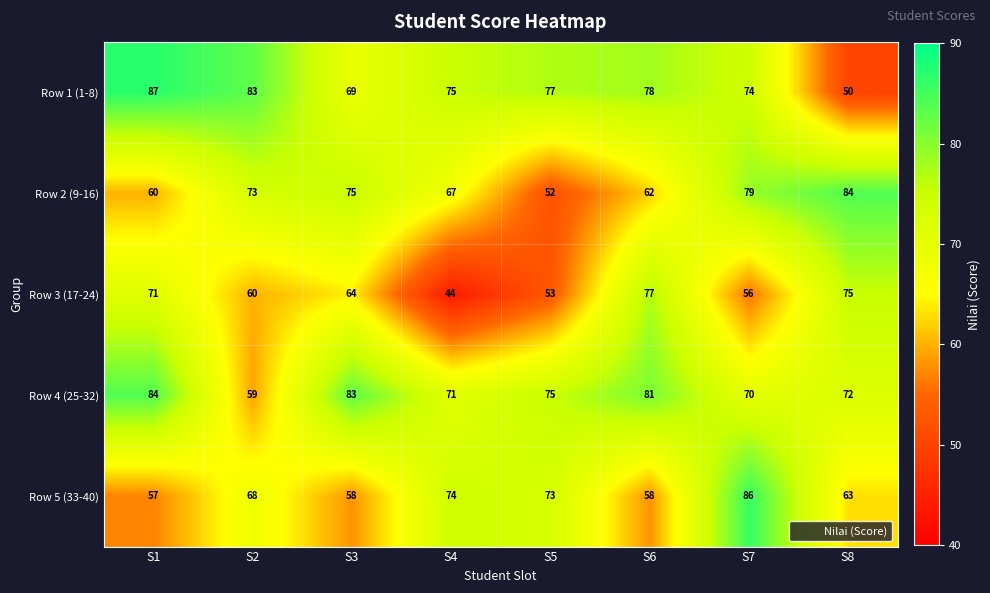

What is the sum of all Row 1 (1-8) values?

593